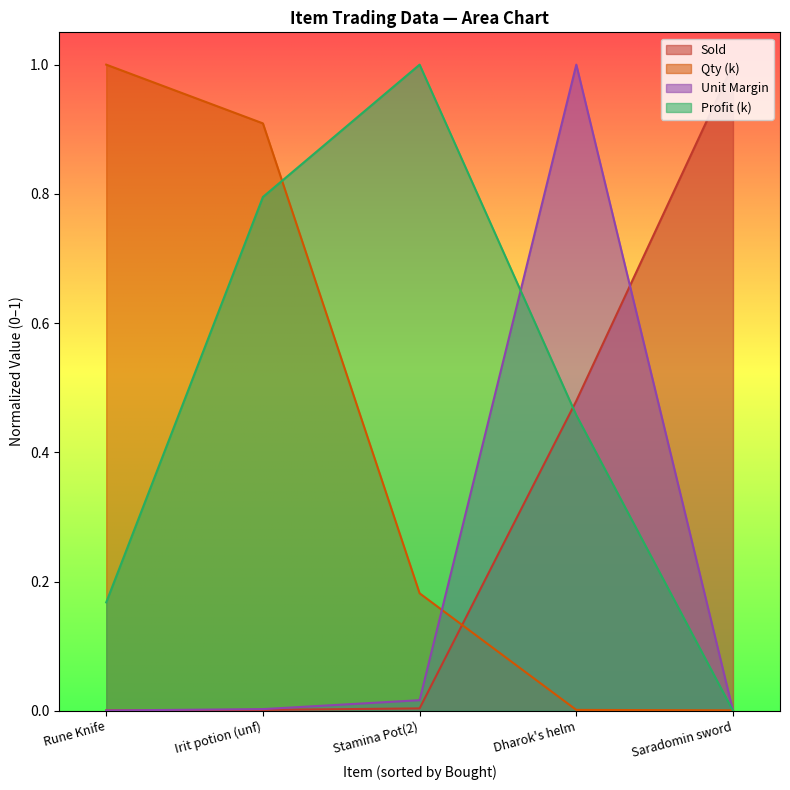

Does the chart have visible grid lines?

No